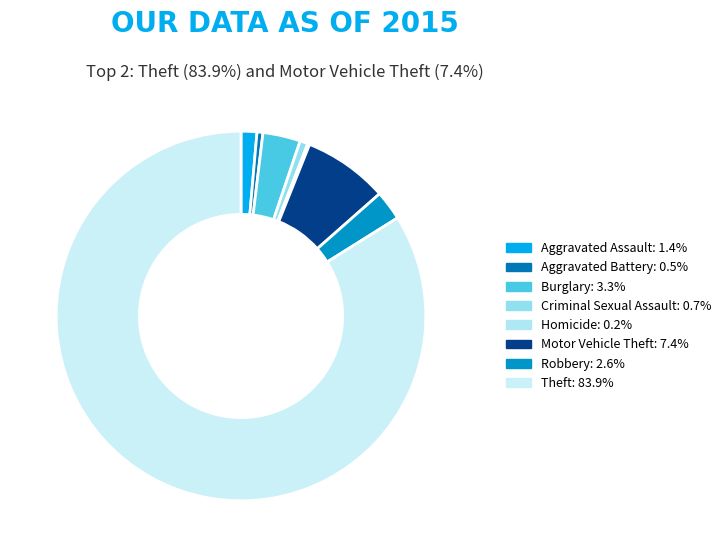

Is there a majority slice in this chart?

Yes